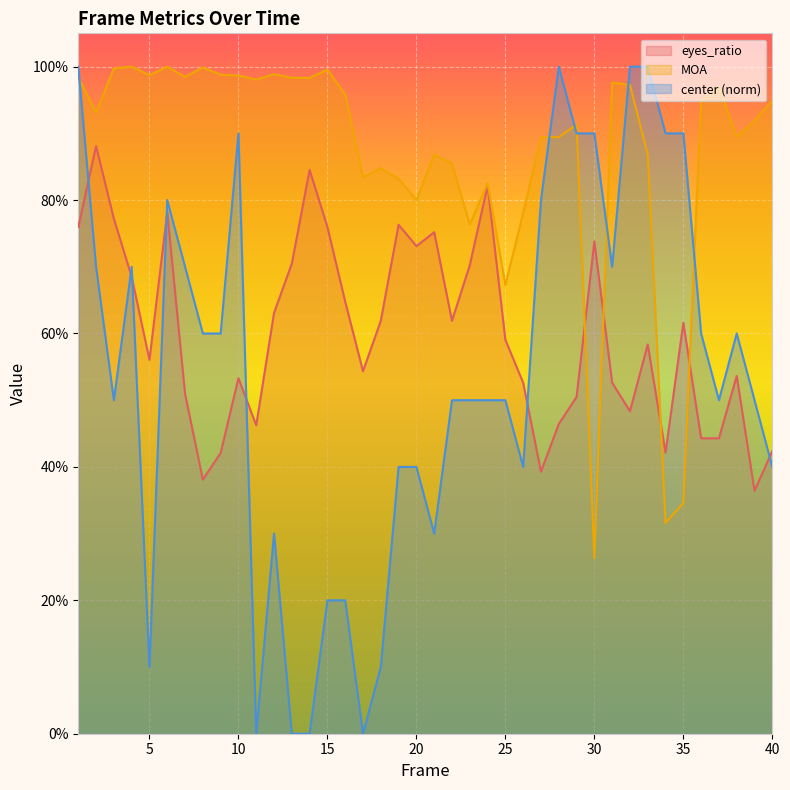

Reading right to left, what are all the values shown in this chart?

eyes_ratio: 0.4	0.4	0.5	0.4	0.4	0.6	0.4	0.6	0.5	0.5	0.7	0.5	0.5	0.4	0.5	0.6	0.8	0.7	0.6	0.8	0.7	0.8	0.6	0.5	0.6	0.8	0.8	0.7	0.6	0.5	0.5	0.4	0.4	0.5	0.8	0.6	0.7	0.8	0.9	0.8
MOA: 0.9	0.9	0.9	1.0	0.9	0.3	0.3	0.9	1.0	1.0	0.3	0.9	0.9	0.9	0.8	0.7	0.8	0.8	0.9	0.9	0.8	0.8	0.8	0.8	1.0	1.0	1.0	1.0	1.0	1.0	1.0	1.0	1.0	1.0	1.0	1.0	1.0	1.0	0.9	1.0
center: 0.4	0.5	0.6	0.5	0.6	0.9	0.9	1.0	1.0	0.7	0.9	0.9	1.0	0.8	0.4	0.5	0.5	0.5	0.5	0.3	0.4	0.4	0.1	0.0	0.2	0.2	0.0	0.0	0.3	0.0	0.9	0.6	0.6	0.7	0.8	0.1	0.7	0.5	0.7	1.0